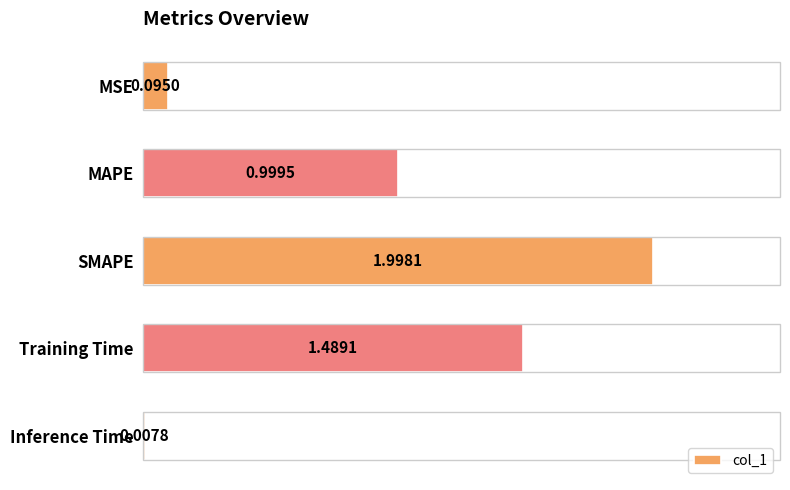

What is the difference between the maximum and second lowest values?

1.9